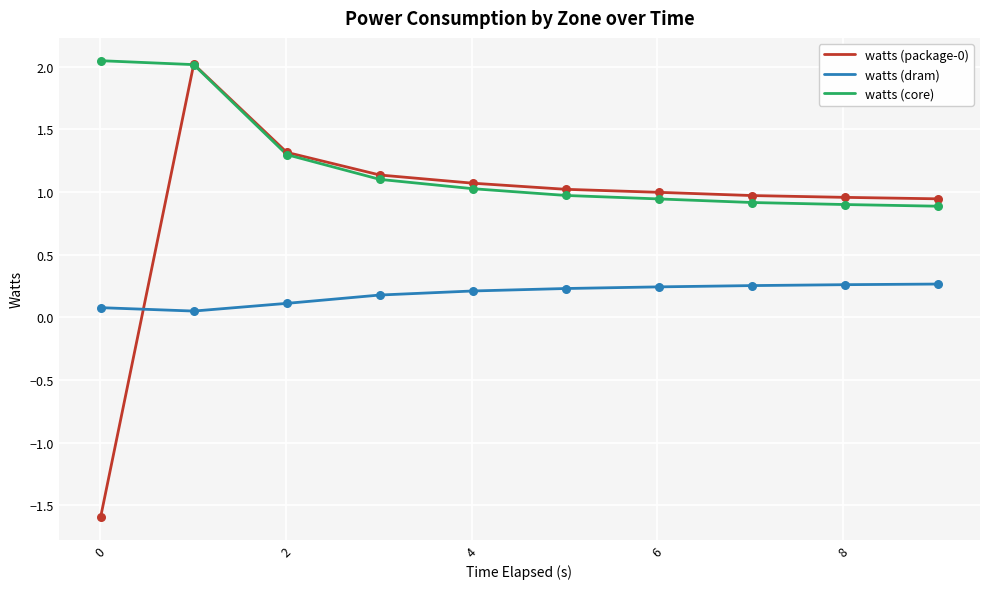

What are all the series names shown in the legend?

watts (package-0), watts (dram), watts (core)